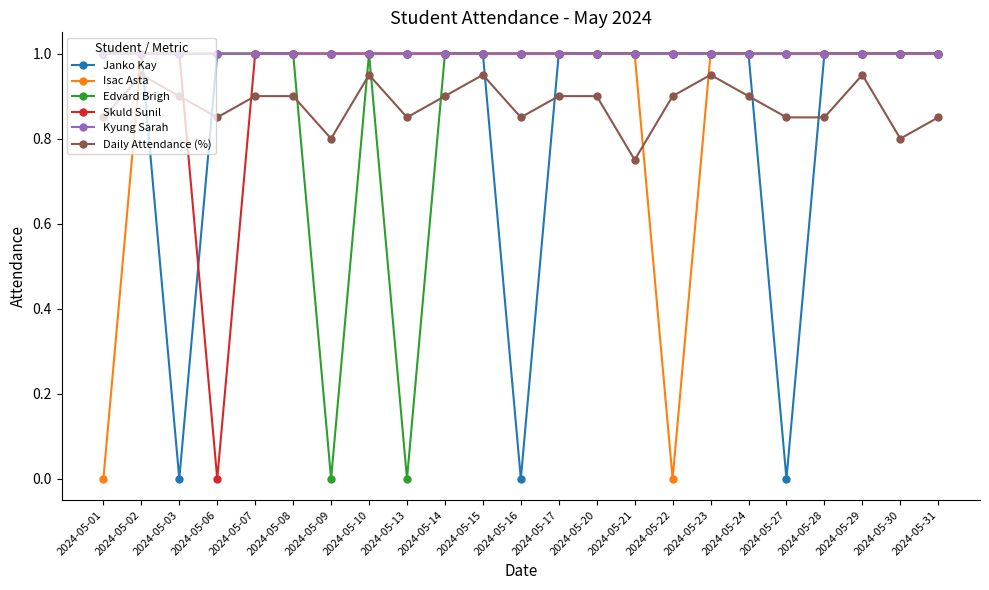

Where do Skuld Sunil and Daily Attendance (%) first cross each other?

2024-05-03 and 2024-05-06